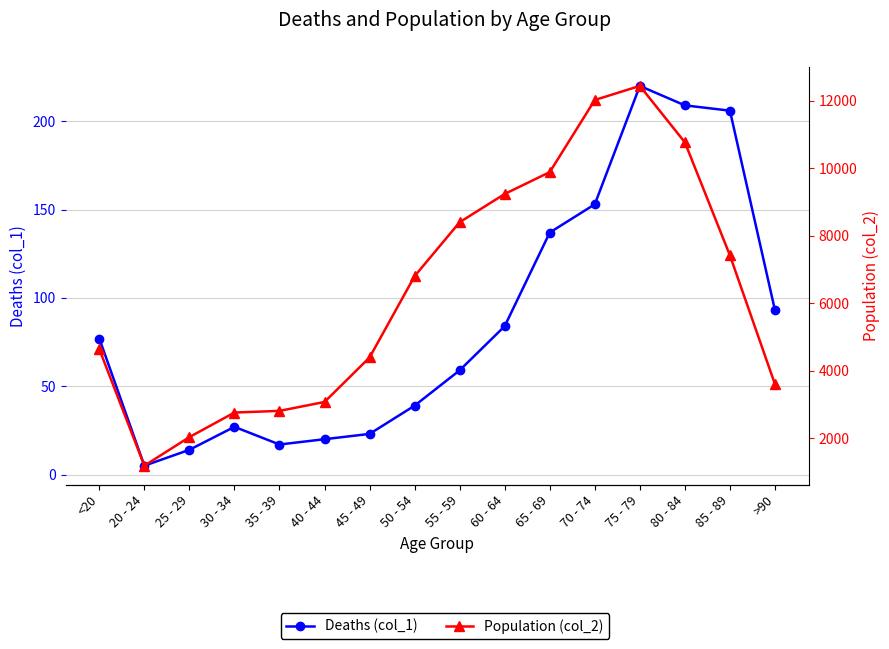

Between 75 - 79 and 25 - 29, which is larger?

75 - 79